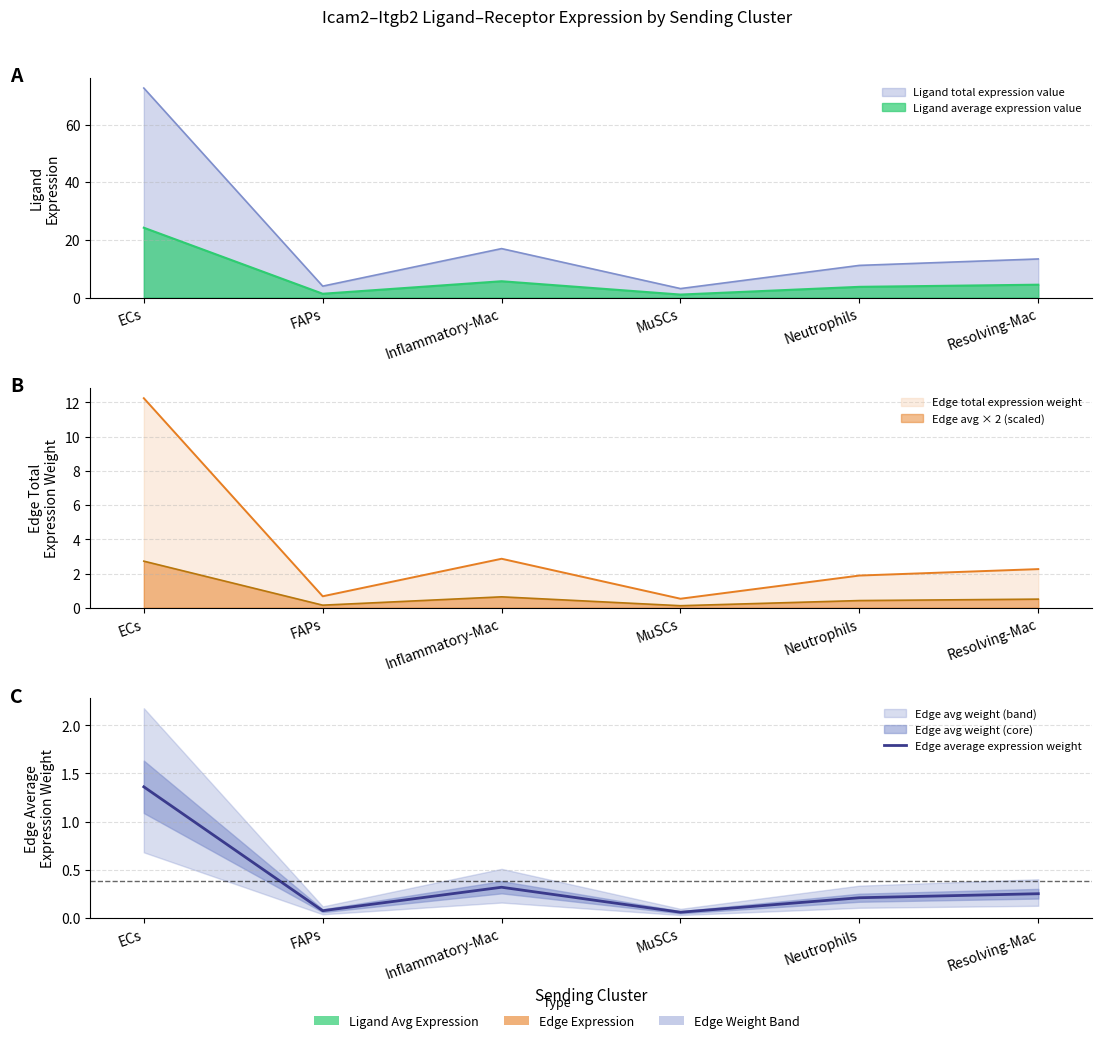

How many categories are shown in the chart?

6